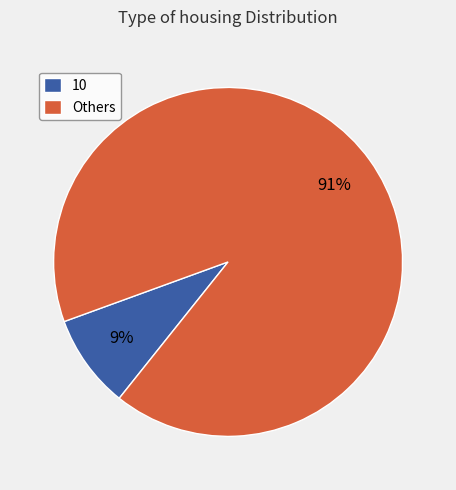

Rank the categories by value from lowest to highest.

10, Others